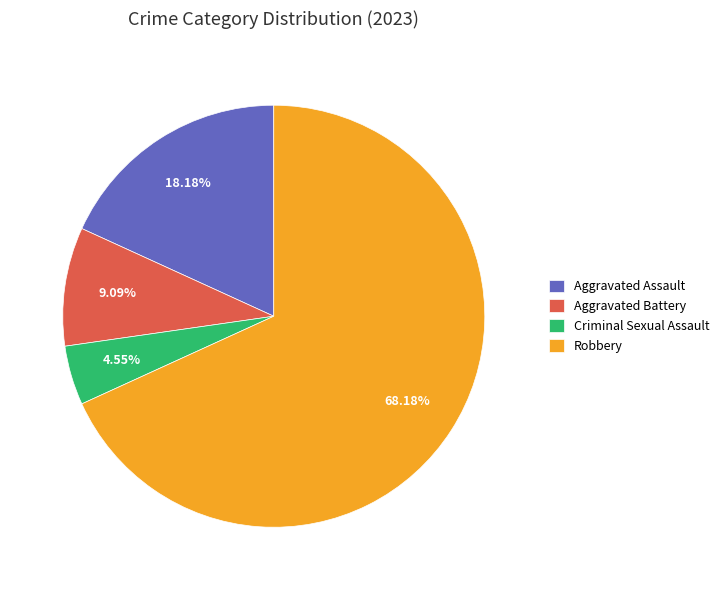

Rank the categories by value from highest to lowest.

Robbery, Aggravated Assault, Aggravated Battery, Criminal Sexual Assault